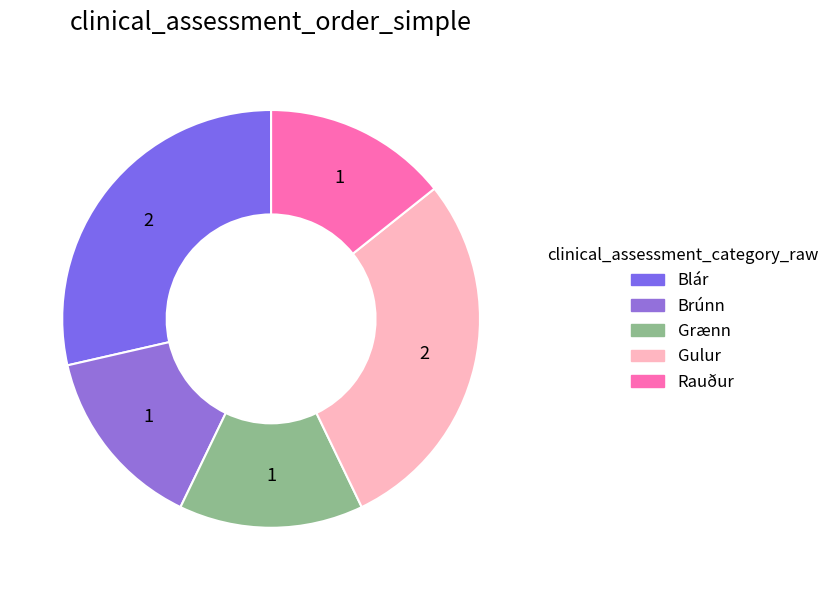

Is there any slice that represents more than half of the pie?

No